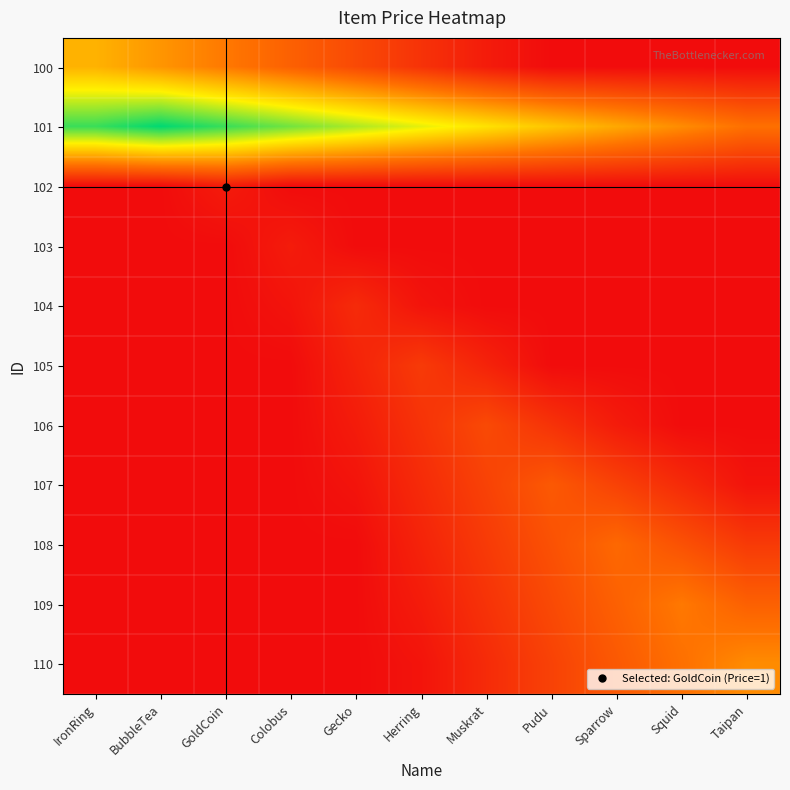

How many series are shown in this chart?

11